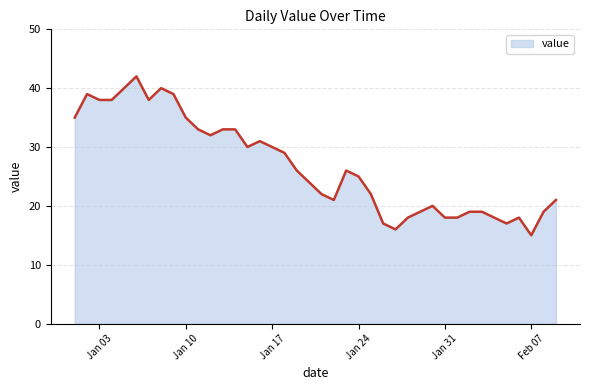

What is the difference between the maximum and minimum values?

27